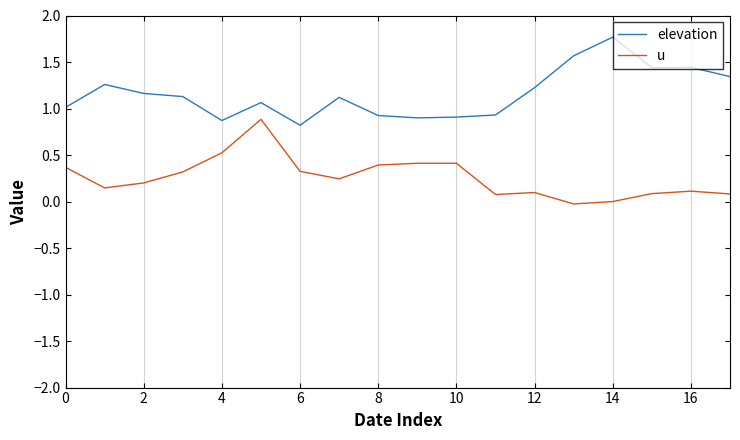

True or false: u and elevation cross at least once.

False